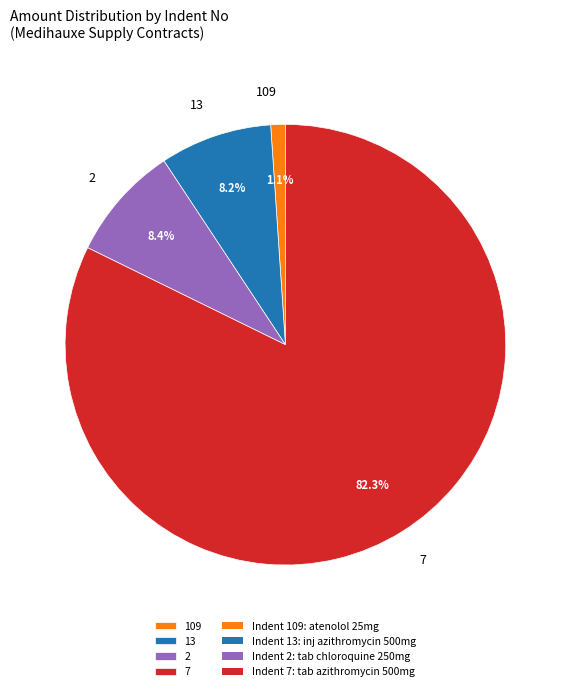

Which category has the smallest portion of the pie?

109